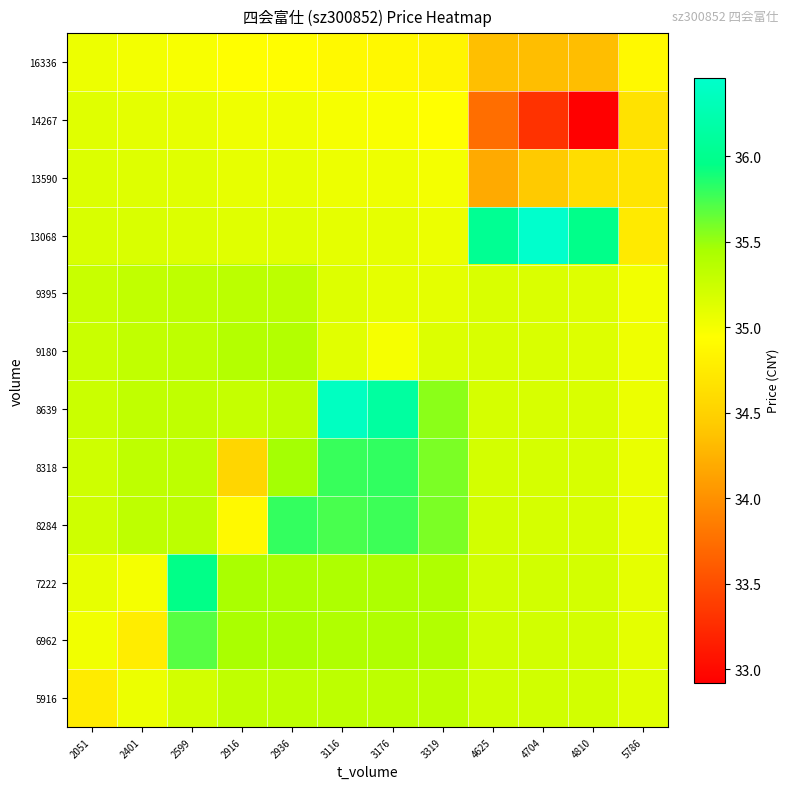

Reading right to left, extract all data points from this chart.

5916: 5786=35.1	4810=35.2	4704=35.2	4625=35.2	3319=35.3	3176=35.3	3116=35.3	2936=35.3	2916=35.3	2599=35.2	2401=35.1	2051=34.8
6962: 5786=35.1	4810=35.2	4704=35.2	4625=35.2	3319=35.4	3176=35.4	3116=35.4	2936=35.4	2916=35.4	2599=35.7	2401=34.8	2051=35.0
7222: 5786=35.1	4810=35.2	4704=35.2	4625=35.2	3319=35.4	3176=35.4	3116=35.4	2936=35.4	2916=35.4	2599=36.0	2401=35.0	2051=35.1
8284: 5786=35.1	4810=35.2	4704=35.2	4625=35.2	3319=35.6	3176=35.8	3116=35.7	2936=35.8	2916=34.9	2599=35.3	2401=35.3	2051=35.2
8318: 5786=35.1	4810=35.2	4704=35.2	4625=35.2	3319=35.6	3176=35.8	3116=35.8	2936=35.5	2916=34.5	2599=35.3	2401=35.3	2051=35.2
8639: 5786=35.1	4810=35.2	4704=35.2	4625=35.2	3319=35.5	3176=36.1	3116=36.4	2936=35.3	2916=35.3	2599=35.3	2401=35.3	2051=35.3
9180: 5786=35.0	4810=35.1	4704=35.2	4625=35.2	3319=35.1	3176=35.0	3116=35.1	2936=35.4	2916=35.4	2599=35.3	2401=35.3	2051=35.3
9395: 5786=35.0	4810=35.1	4704=35.2	4625=35.2	3319=35.1	3176=35.1	3116=35.1	2936=35.3	2916=35.3	2599=35.3	2401=35.3	2051=35.3
13068: 5786=34.7	4810=36.0	4704=36.5	4625=36.0	3319=35.1	3176=35.1	3116=35.1	2936=35.1	2916=35.1	2599=35.2	2401=35.2	2051=35.2
13590: 5786=34.7	4810=34.6	4704=34.4	4625=34.2	3319=35.0	3176=35.0	3116=35.0	2936=35.1	2916=35.1	2599=35.1	2401=35.1	2051=35.1
14267: 5786=34.7	4810=32.9	4704=33.3	4625=33.7	3319=34.9	3176=35.0	3116=35.0	2936=35.0	2916=35.0	2599=35.1	2401=35.1	2051=35.1
16336: 5786=34.9	4810=34.3	4704=34.3	4625=34.3	3319=34.8	3176=34.9	3116=34.9	2936=34.9	2916=34.9	2599=35.0	2401=35.0	2051=35.0